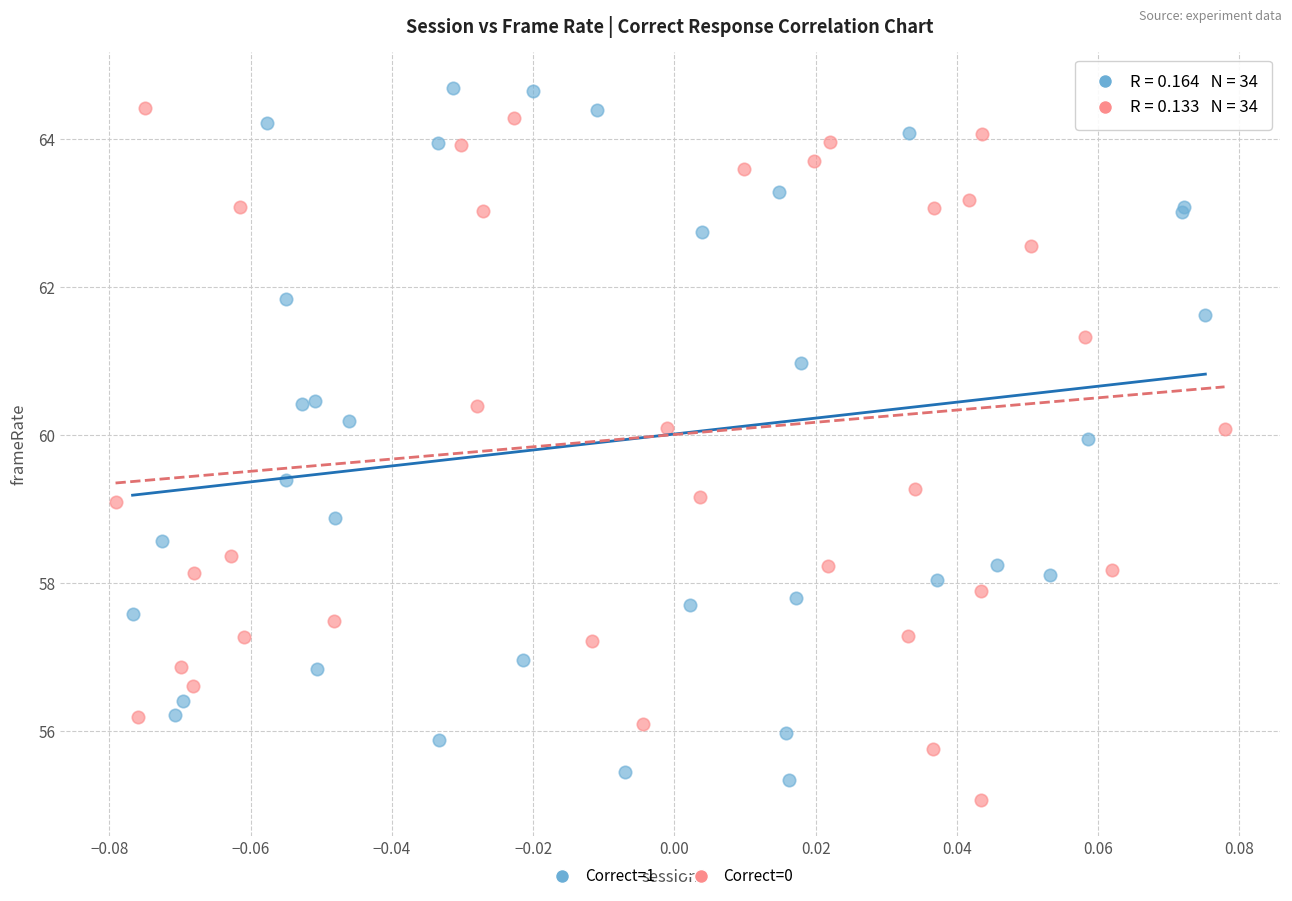

Which series reaches the minimum Y coordinate?

Correct=0